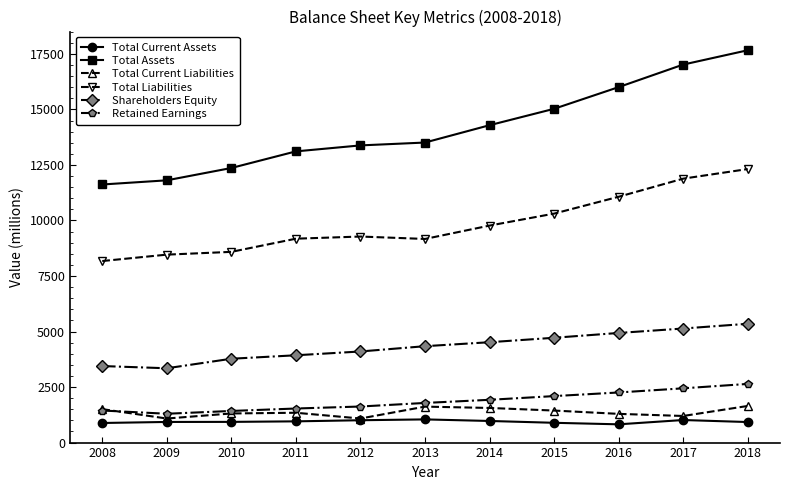

What value does the Total Liabilities series have at 2018?

12315